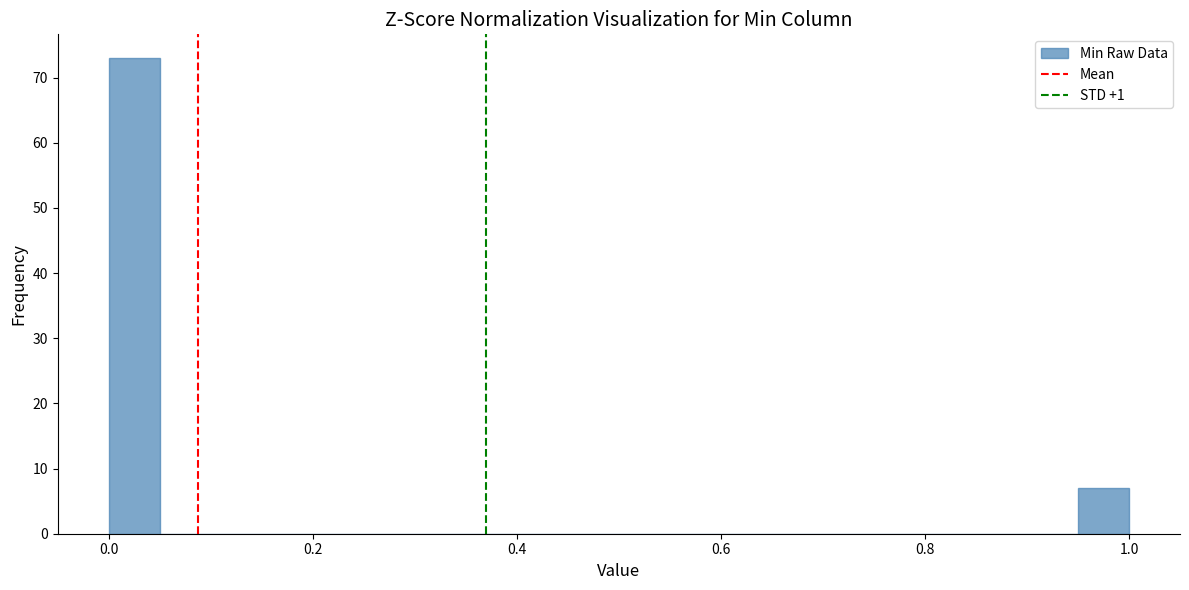

Around what value on the x-axis is the tallest bar? Give the approximate position of its centre, as read against the axis.

0.02